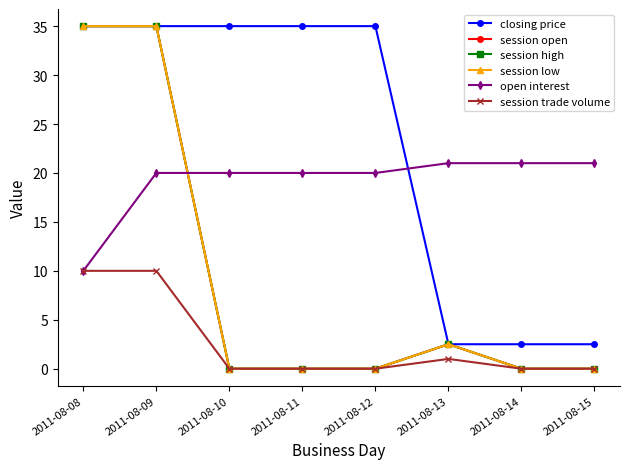

Which series has the largest total across all categories?

closing price